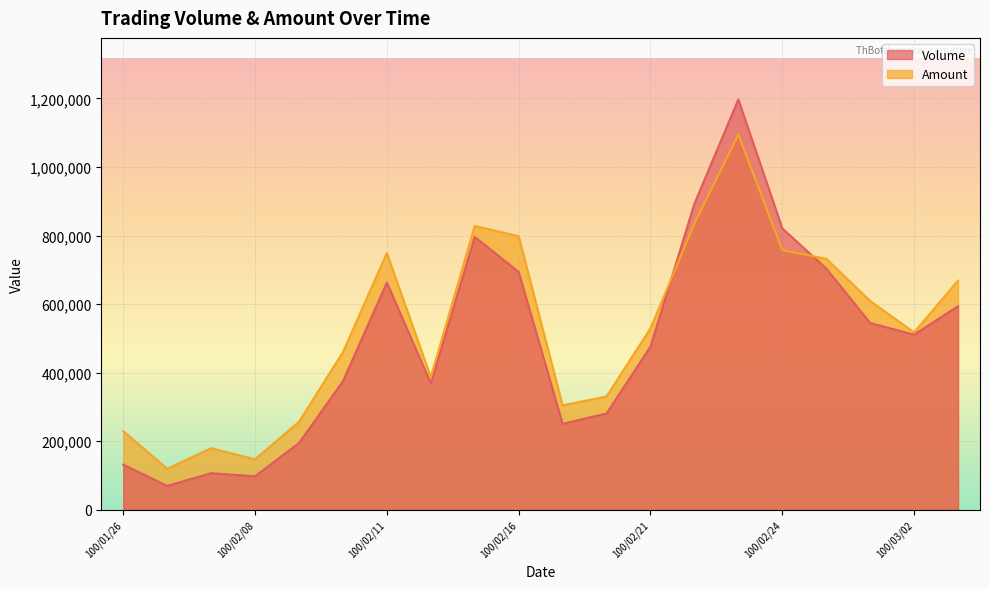

How many distinct data groups are displayed?

2